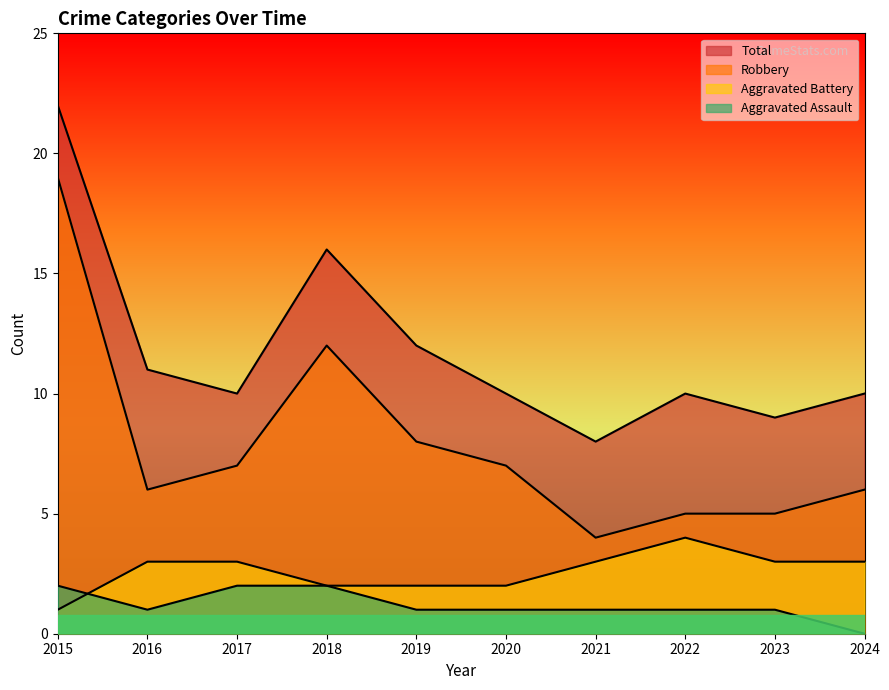

True or false: Total and Aggravated Battery cross at least once.

False